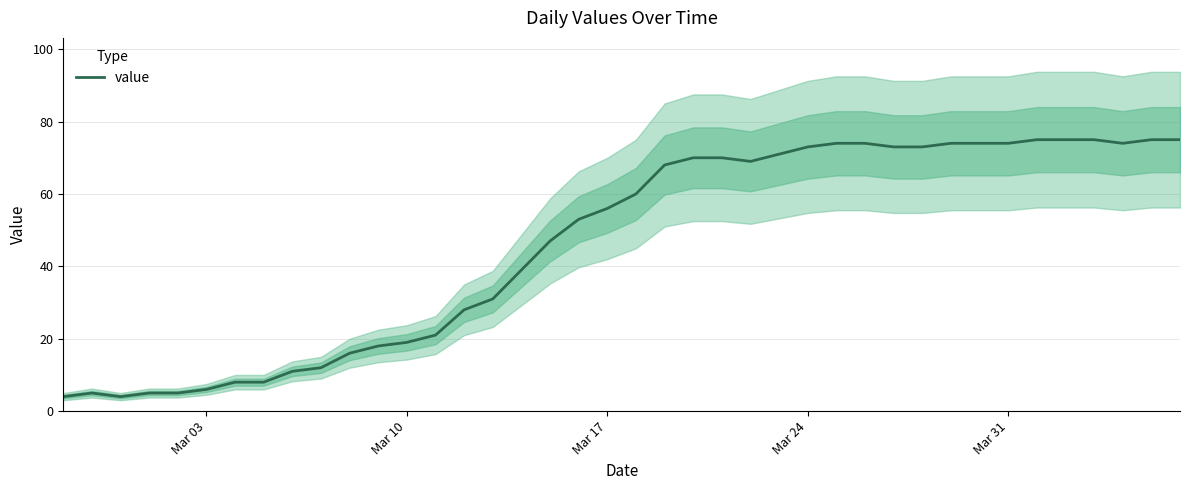

What is the lowest value of the value series?

4